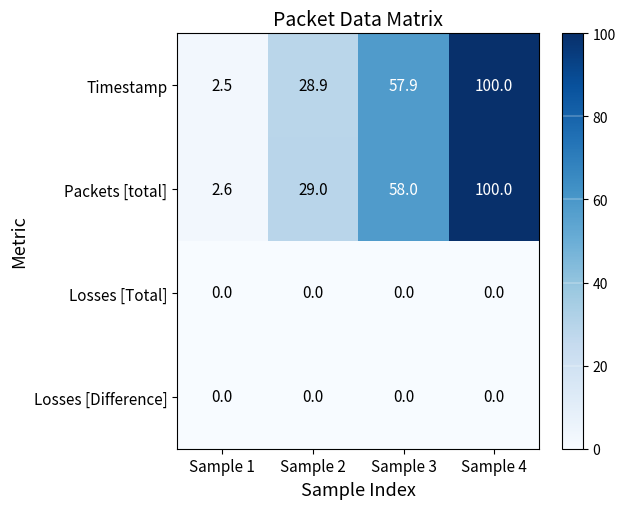

List the labels in order of Timestamp value, largest first.

Sample 4, Sample 3, Sample 2, Sample 1